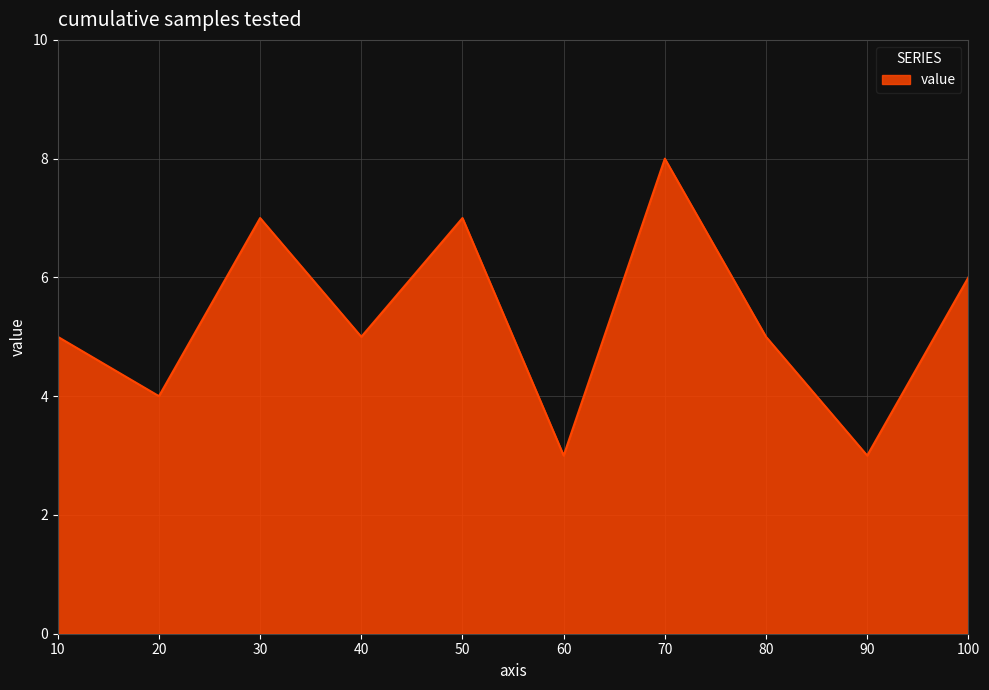

What is the difference between the maximum and minimum values?

5